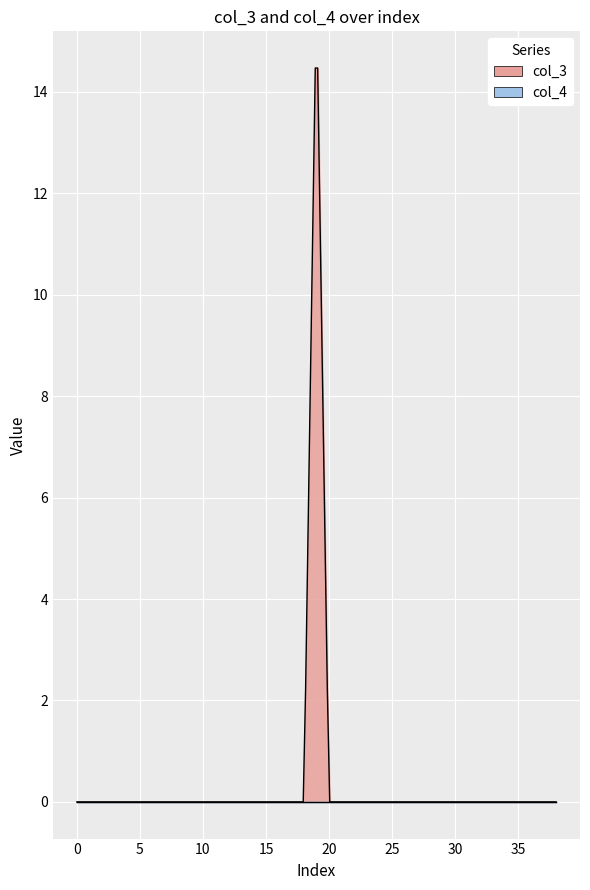

True or false: col_3 has a value of 0 at 11.

True